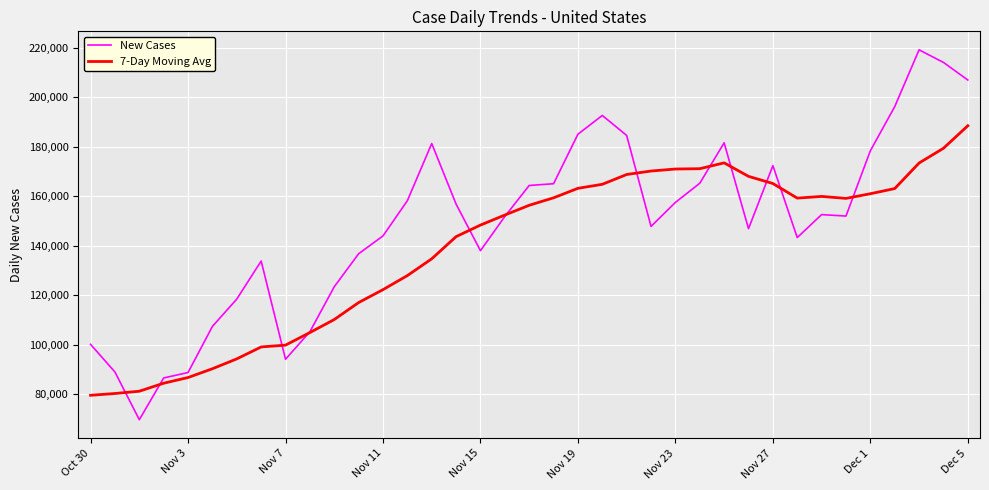

In 7-Day Moving Avg, how many points are lower than both neighbors (excluding endpoints)?

2